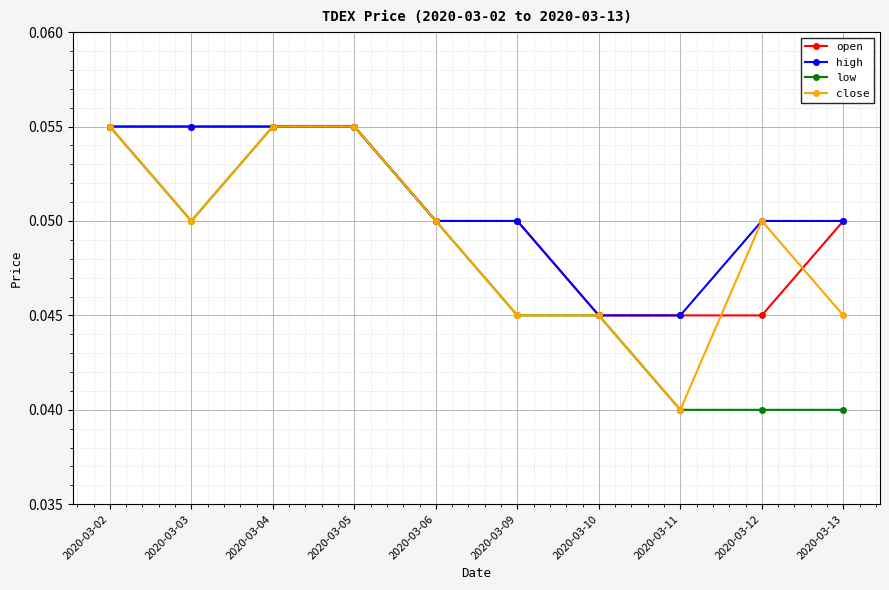

Does the chart display data point markers on the line(s)?

Yes